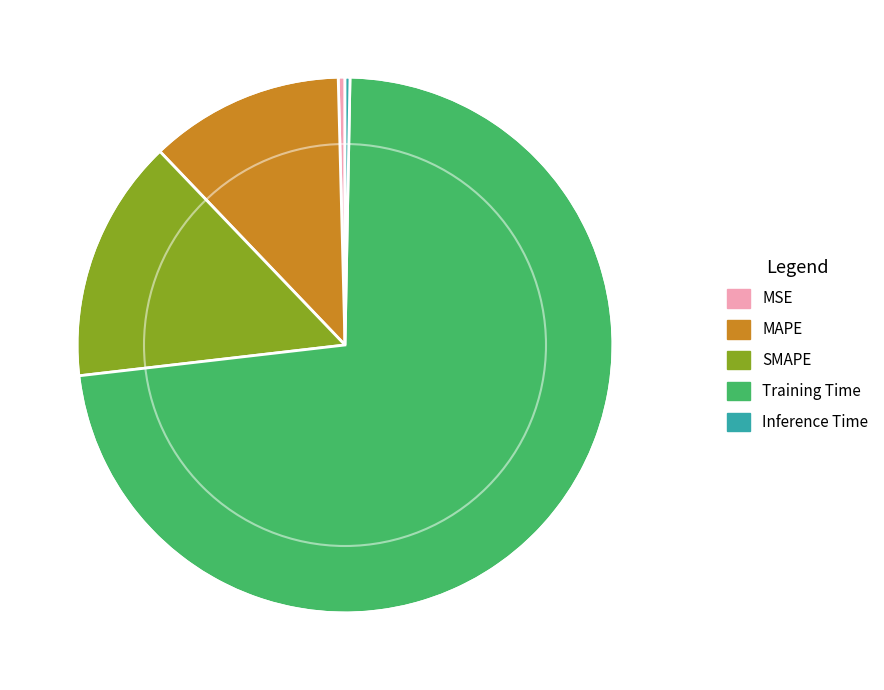

Is it true that MSE is 0% of the pie?

True